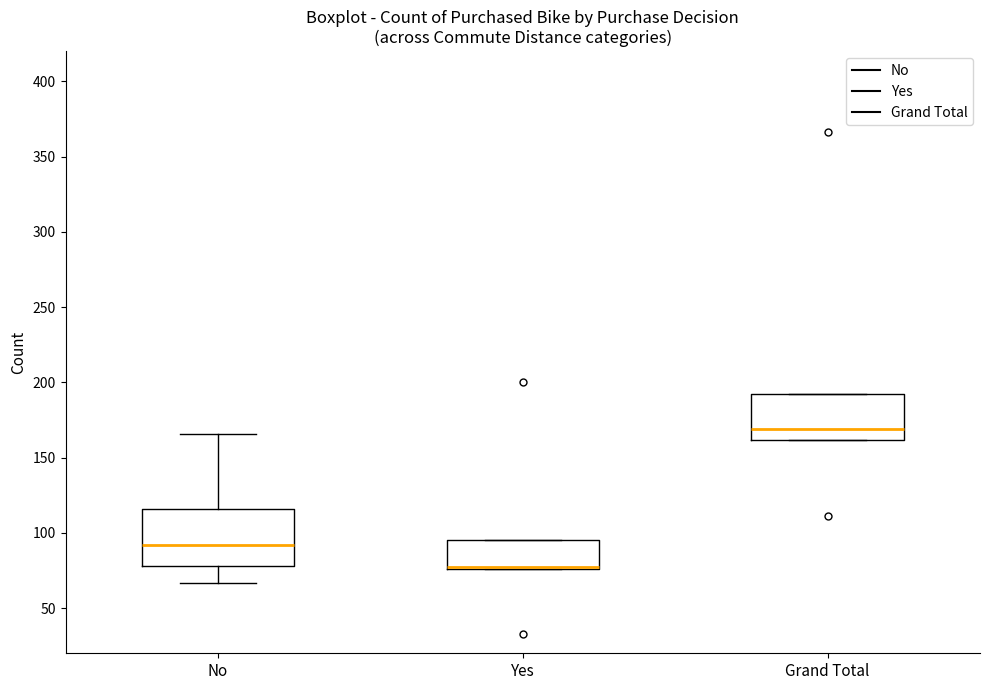

Where is the lower edge of the box for Grand Total on the y-axis? The values are not printed on the chart, so give them approximately, as read against the axis.

160